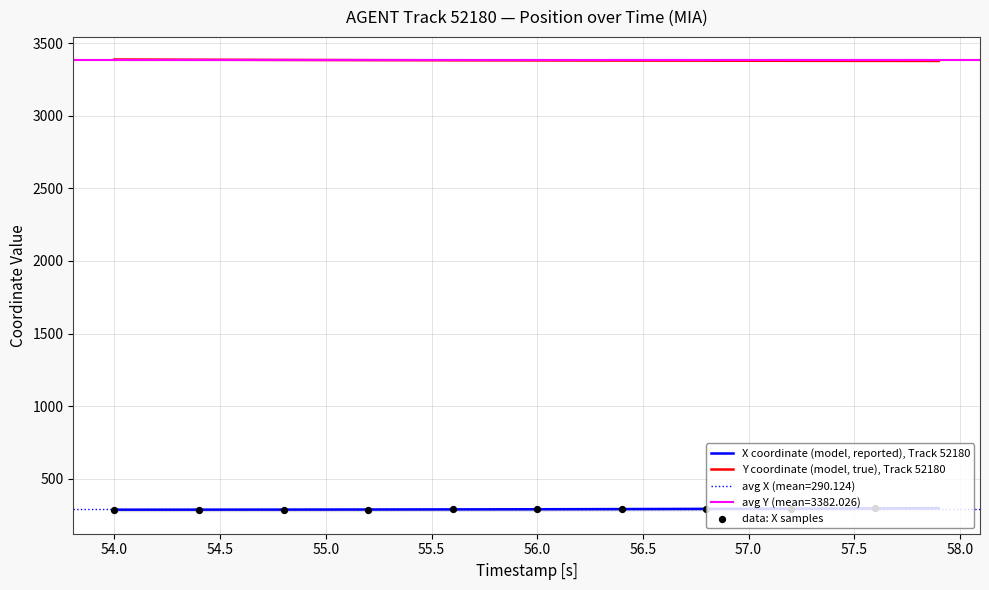

Which series reaches the minimum Y coordinate?

X